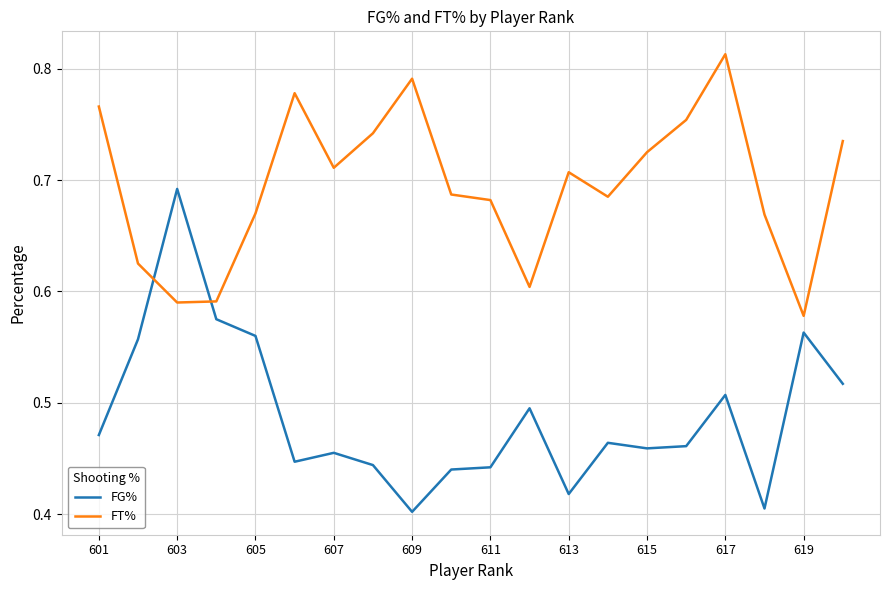

List the series in order of their overall mean, highest first.

FT%, FG%